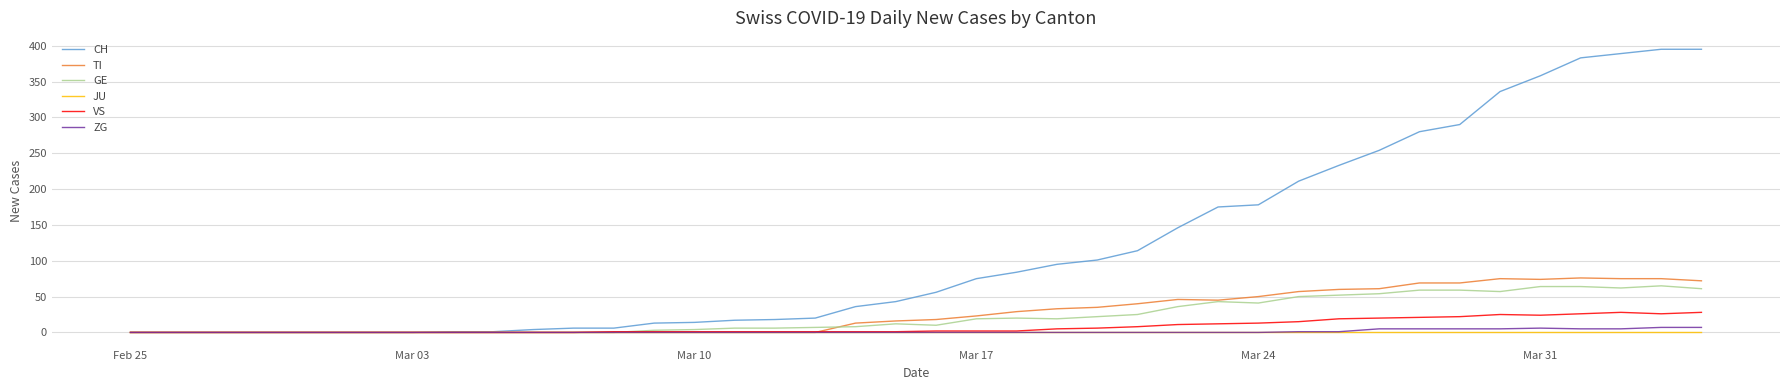

What is the maximum value shown in the chart?

395